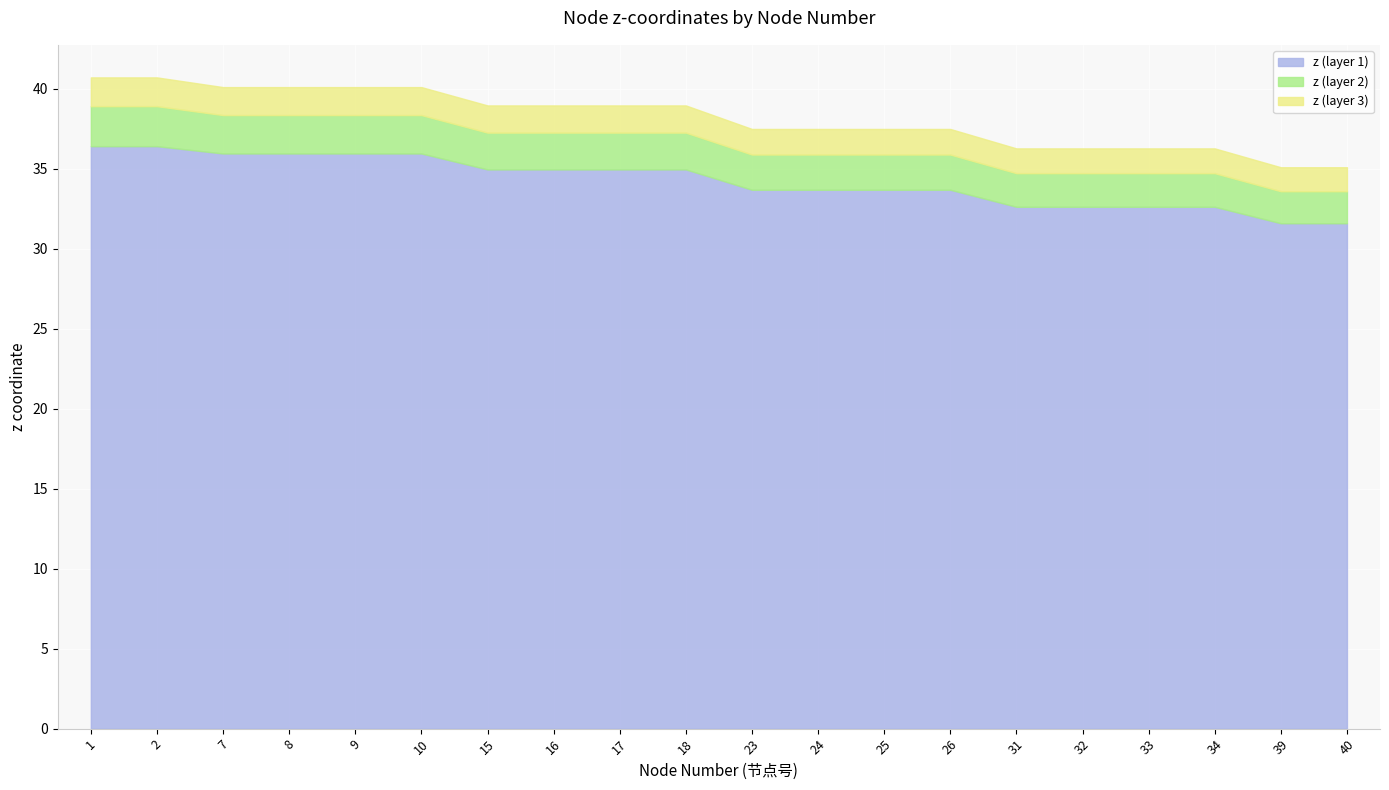

What are all the series names shown in the legend?

z (layer 1), z (layer 2), z (layer 3)